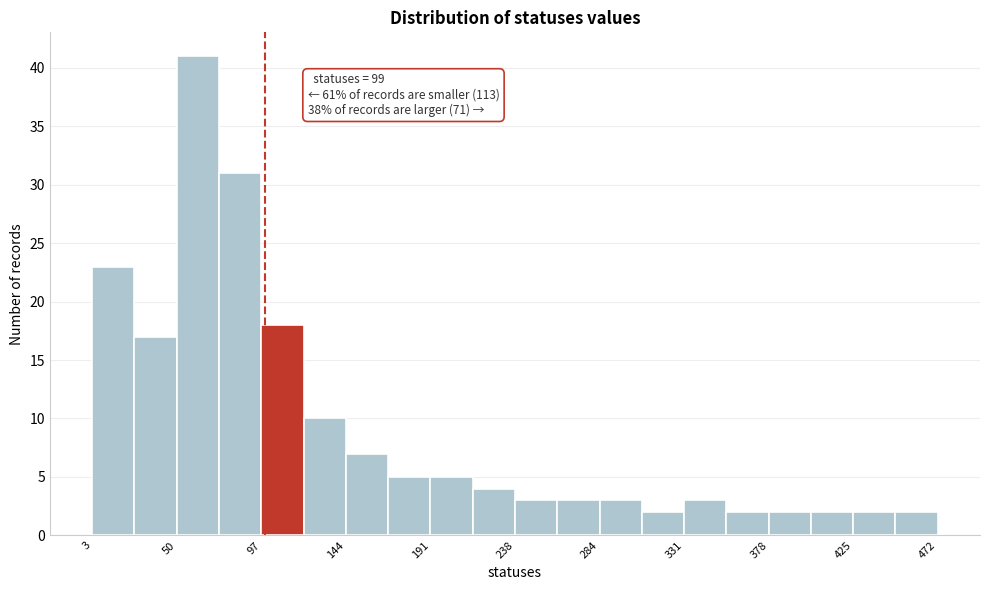

Which range on the x-axis has the tallest bar?

50 to 75